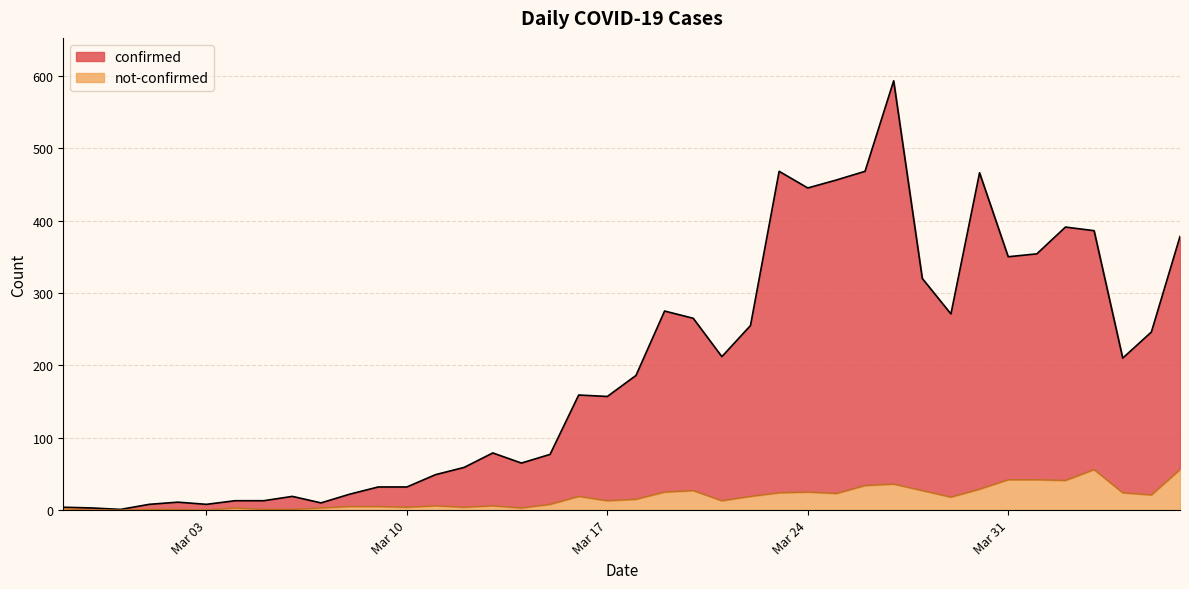

What is the sum of all not-confirmed values?

682